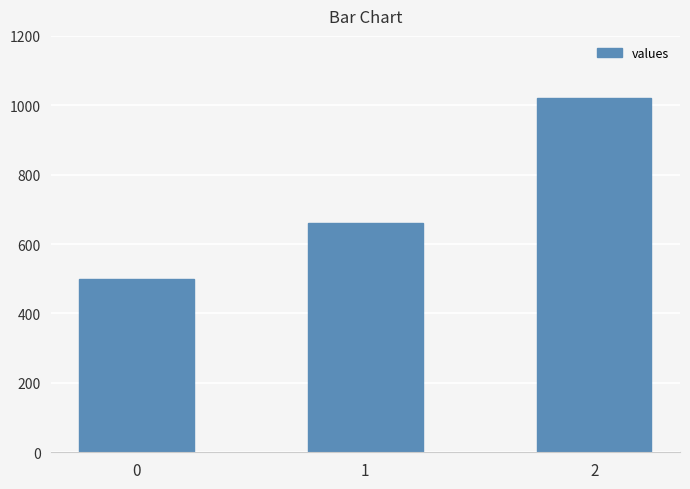

How many distinct data groups are displayed?

1